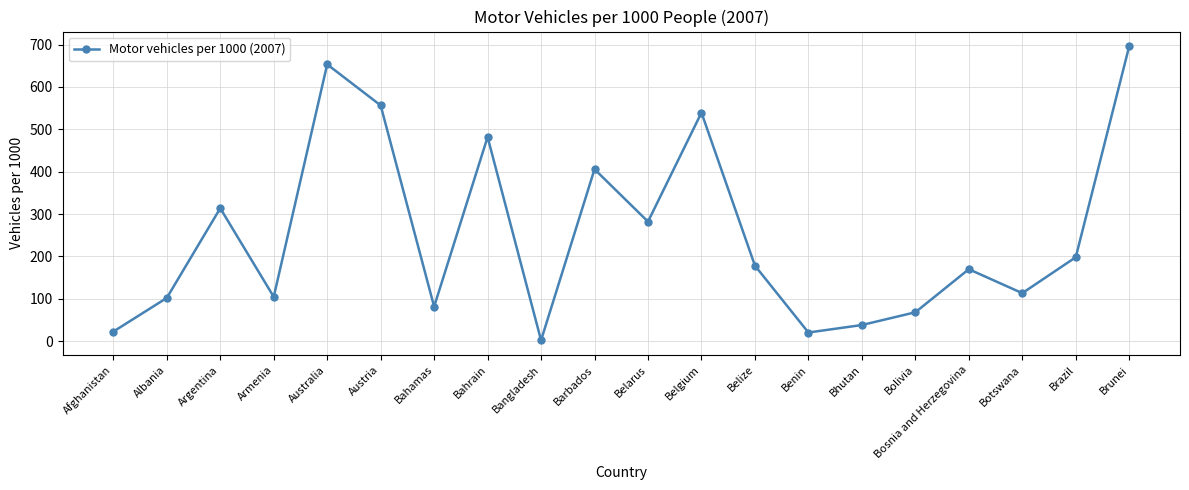

What position from the right is Belarus?

10